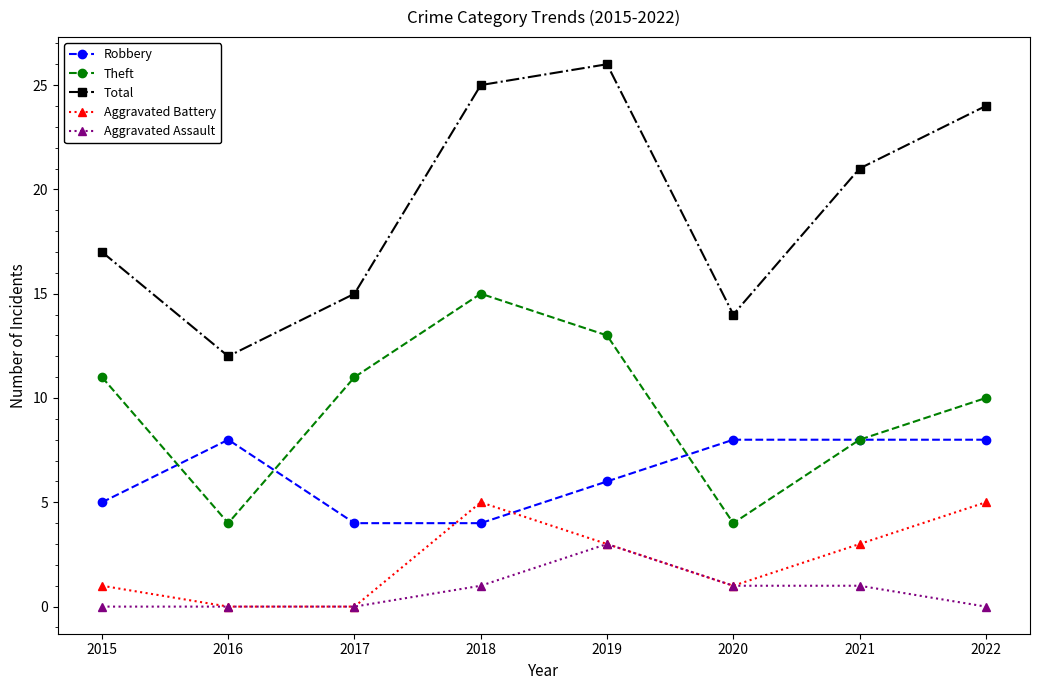

What is the value of the Theft point at the 1st from the left?

11